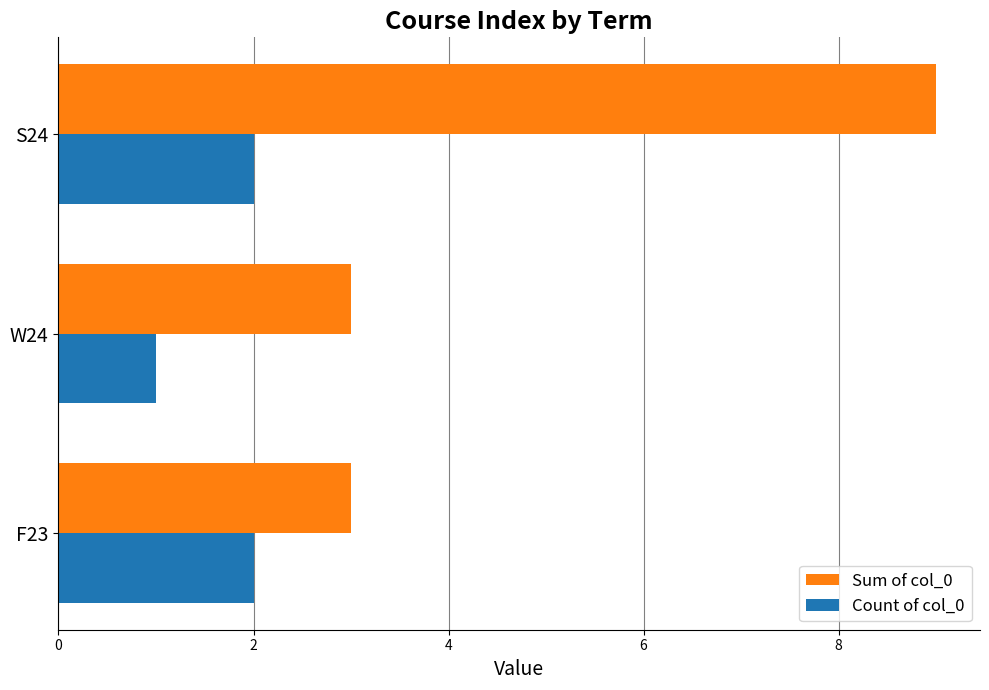

Rank the series by their maximum value, from lowest to highest.

Count of col_0, Sum of col_0